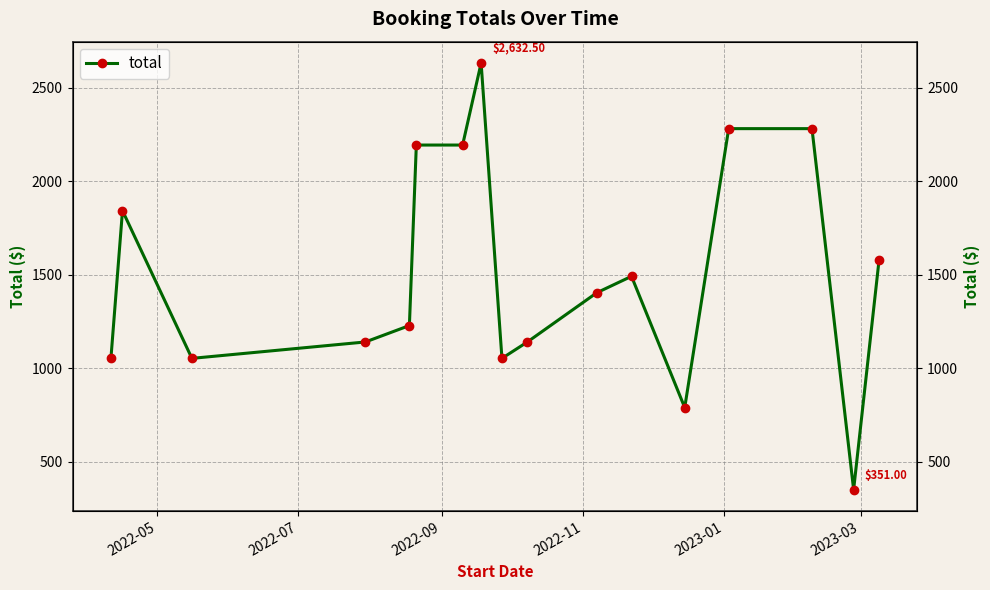

True or false: there are more than 1 points higher than both neighbors.

True